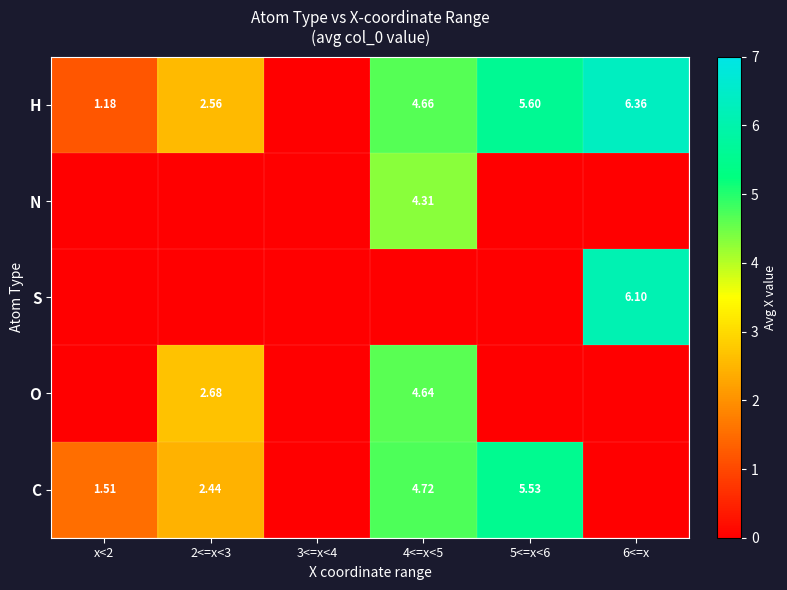

The value of C at 5<=x<6 is 9.9. True or false?

False